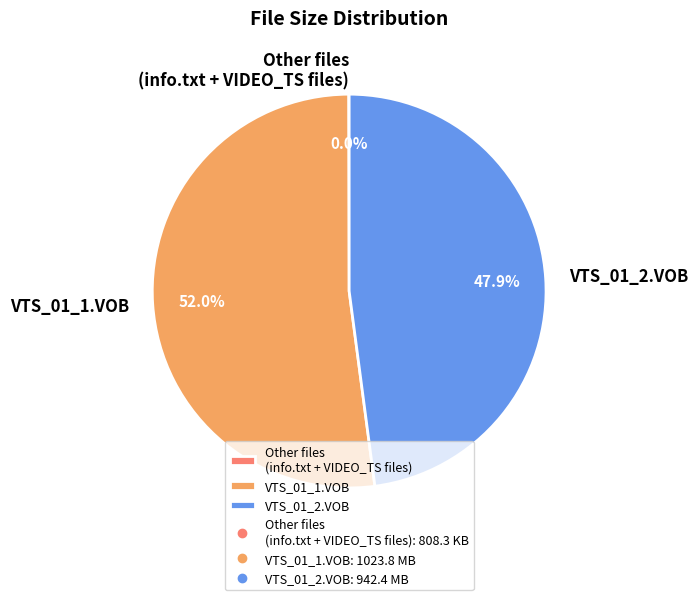

Is there a majority slice in this chart?

Yes